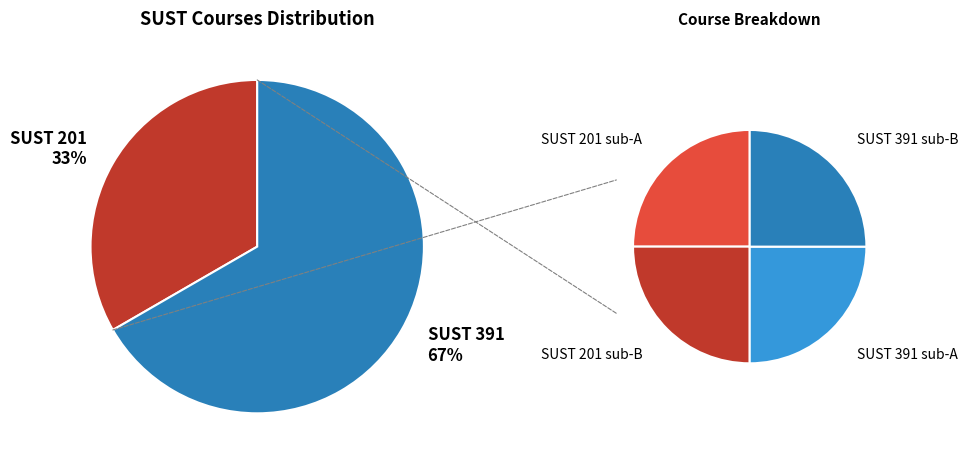

How many slices are in this pie chart?

2